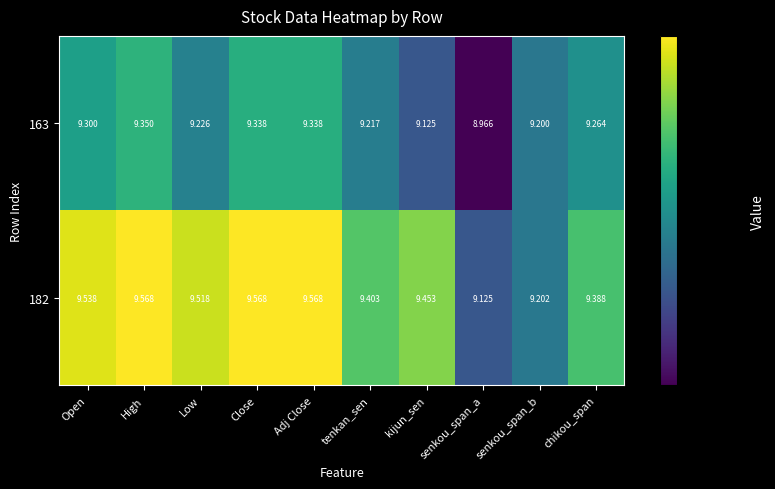

List the series in order of their peak value, lowest first.

163, 182